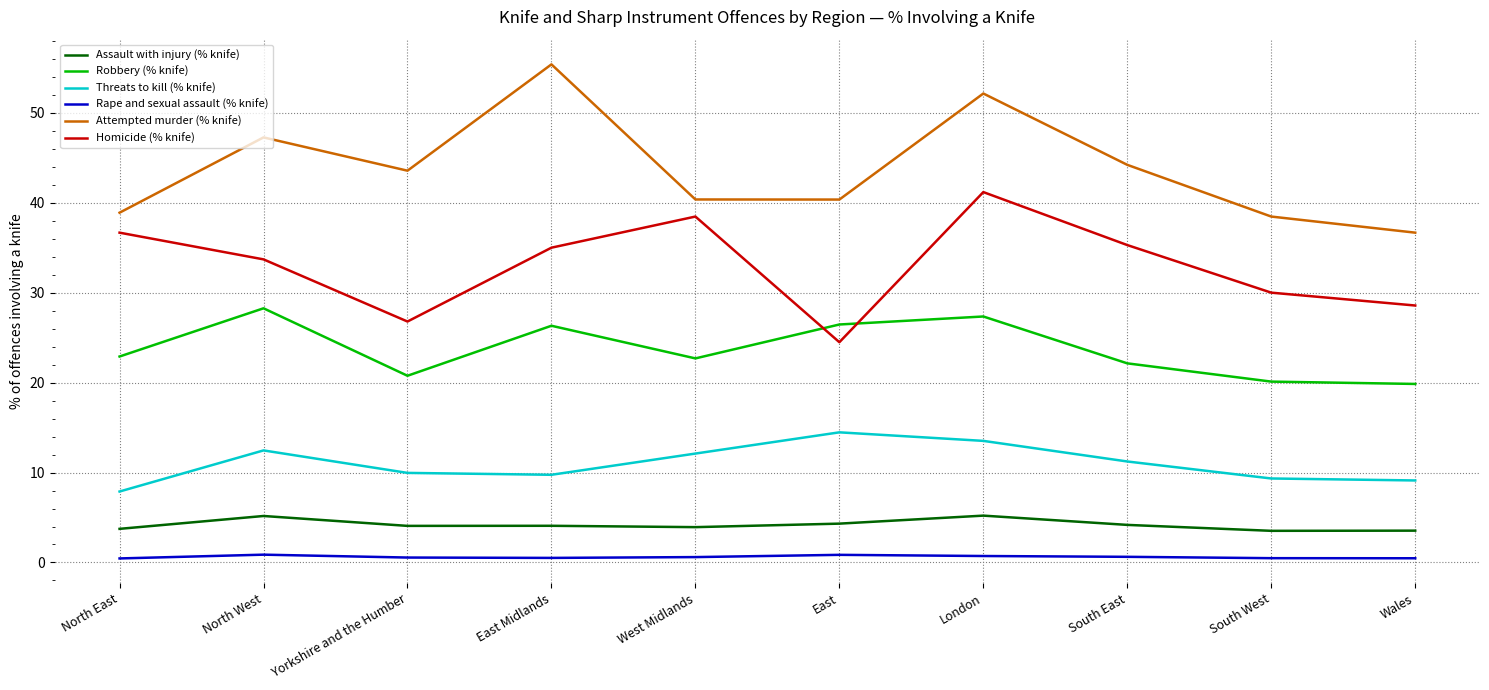

What is the minimum value shown in the chart?

0.5